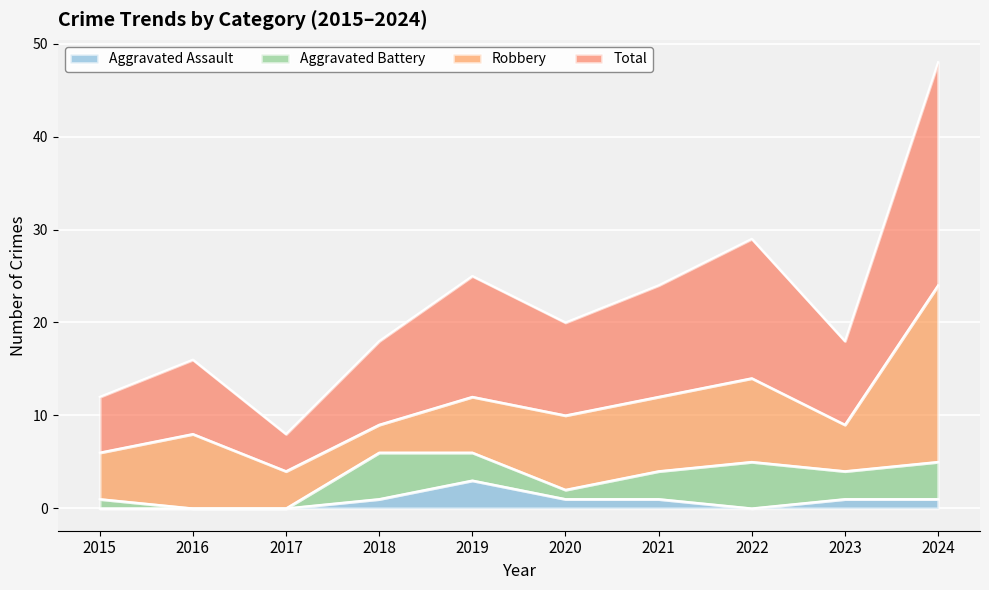

Between 2020 and 2018, which is larger?

2020